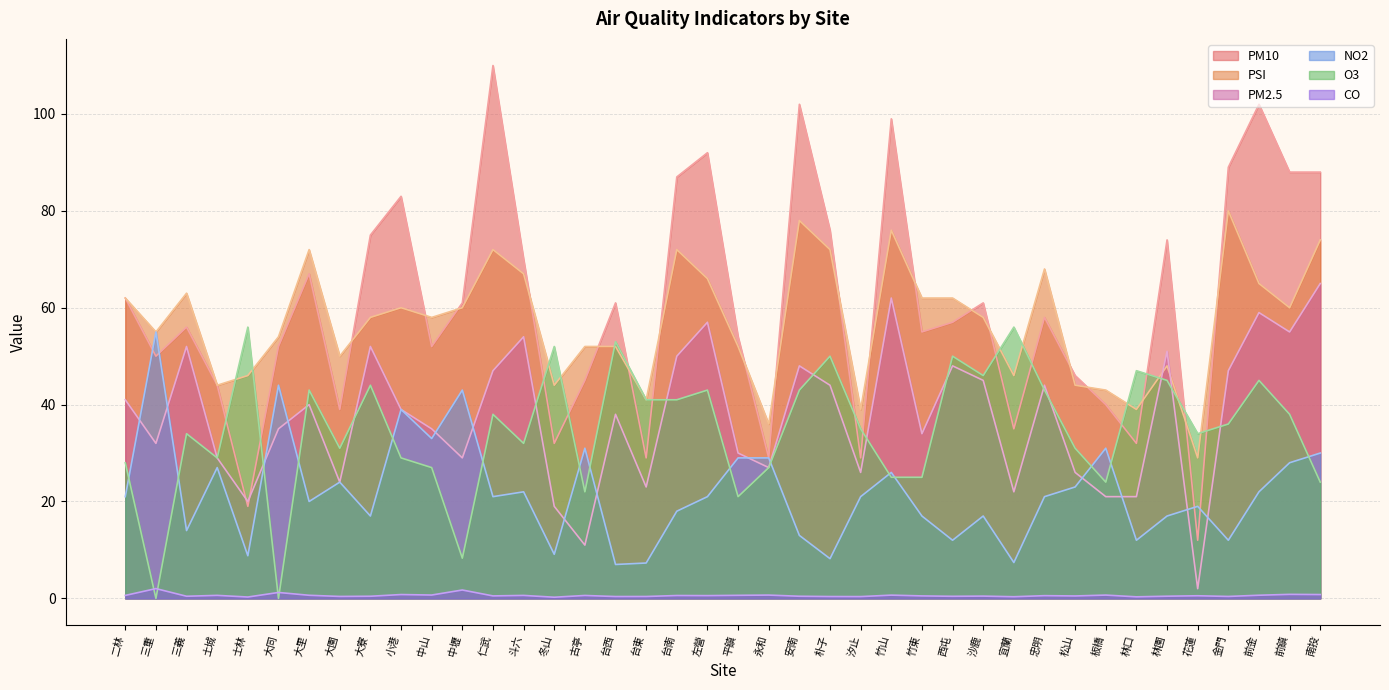

Reading right to left, transcribe all the data shown in this chart.

PM10: 88.0	88.0	102.0	89.0	12.0	74.0	32.0	40.0	46.0	58.0	35.0	61.0	57.0	55.0	99.0	29.0	76.0	102.0	29.0	54.0	92.0	87.0	29.0	61.0	45.0	32.0	70.0	110.0	61.0	52.0	83.0	75.0	39.0	67.0	52.0	19.0	44.0	56.0	50.0	62.0
PSI: 74.0	60.0	65.0	80.0	29.0	48.0	39.0	43.0	44.0	68.0	46.0	58.0	62.0	62.0	76.0	39.0	72.0	78.0	36.0	52.0	66.0	72.0	41.0	52.0	52.0	44.0	67.0	72.0	60.0	58.0	60.0	58.0	50.0	72.0	54.0	46.0	44.0	63.0	55.0	62.0
PM2.5: 65.0	55.0	59.0	47.0	2.0	51.0	21.0	21.0	26.0	44.0	22.0	45.0	48.0	34.0	62.0	26.0	44.0	48.0	27.0	30.0	57.0	50.0	23.0	38.0	11.0	19.0	54.0	47.0	29.0	35.0	39.0	52.0	24.0	40.0	35.0	20.0	29.0	52.0	32.0	41.0
NO2: 30.0	28.0	22.0	12.0	19.0	17.0	12.0	31.0	23.0	21.0	7.4	17.0	12.0	17.0	26.0	21.0	8.2	13.0	29.0	29.0	21.0	18.0	7.3	7.0	31.0	9.1	22.0	21.0	43.0	33.0	39.0	17.0	24.0	20.0	44.0	8.8	27.0	14.0	55.0	21.0
O3: 24.0	38.0	45.0	36.0	34.0	45.0	47.0	24.0	31.0	43.0	56.0	46.0	50.0	25.0	25.0	35.0	50.0	43.0	27.0	21.0	43.0	41.0	41.0	53.0	22.0	52.0	32.0	38.0	8.3	27.0	29.0	44.0	31.0	43.0	0.0	56.0	29.0	34.0	0.0	28.0
CO: 0.8	0.8	0.7	0.4	0.5	0.5	0.3	0.7	0.5	0.6	0.3	0.5	0.4	0.5	0.7	0.4	0.4	0.4	0.7	0.6	0.6	0.6	0.4	0.4	0.6	0.2	0.6	0.5	1.7	0.7	0.8	0.4	0.4	0.6	1.2	0.3	0.6	0.4	2.0	0.6